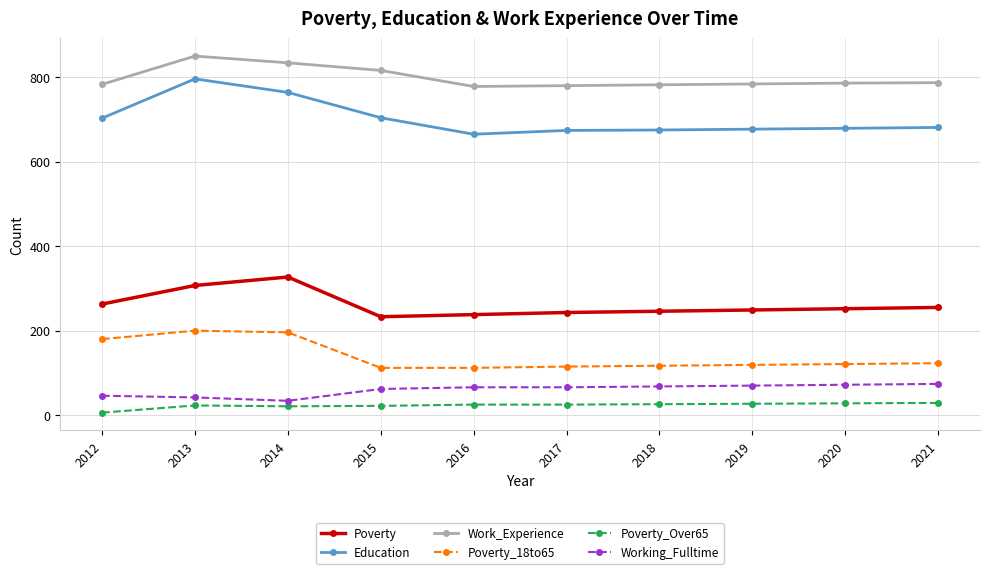

At which category does the chart reach its minimum across all series?

2012